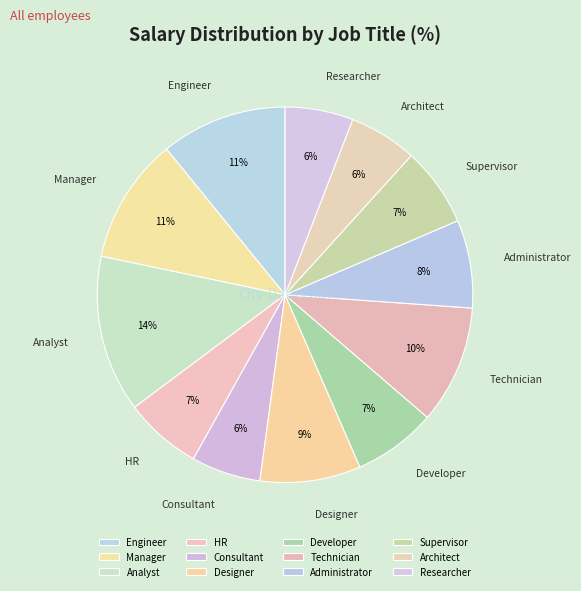

Is the sum of Technician and Consultant greater than half?

No